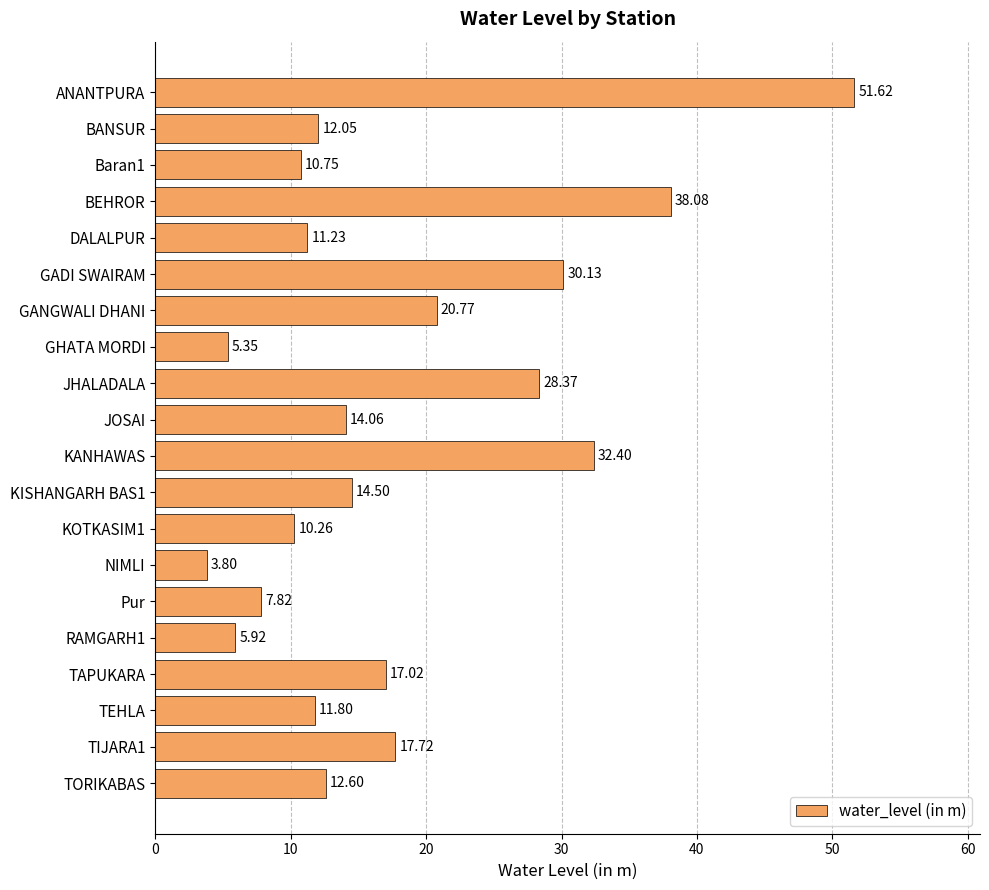

What is the change in value from GHATA MORDI to JOSAI?

+8.7